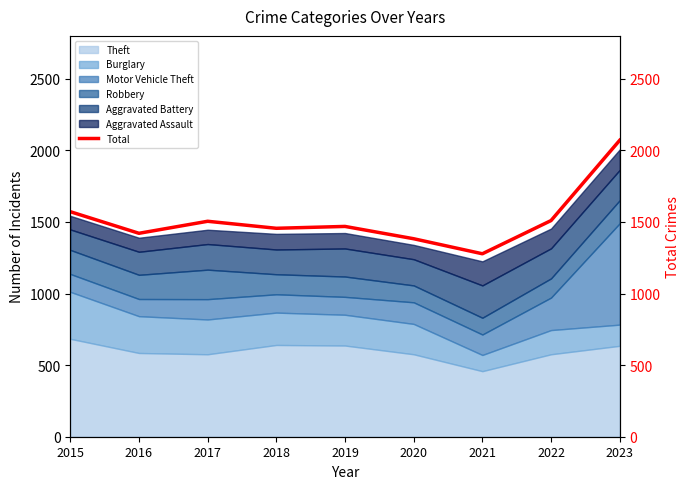

Between 2019 and 2020, which is larger?

2019